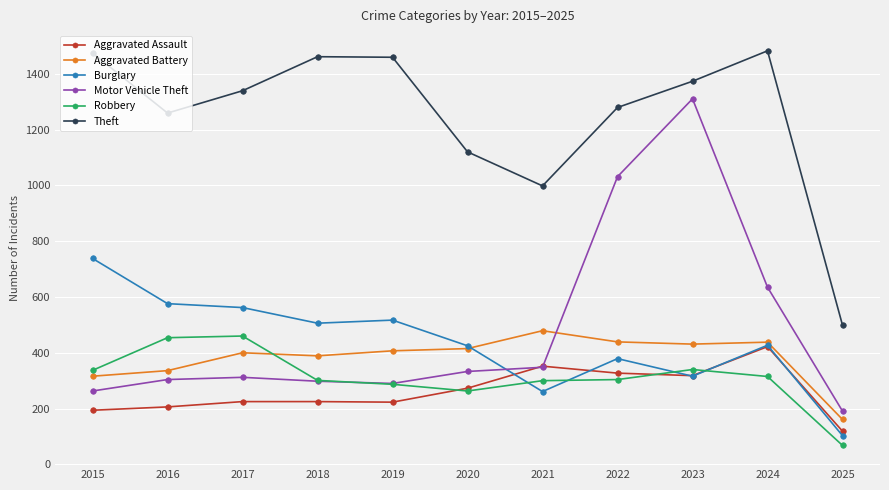

Which series has the largest total across all categories?

Theft